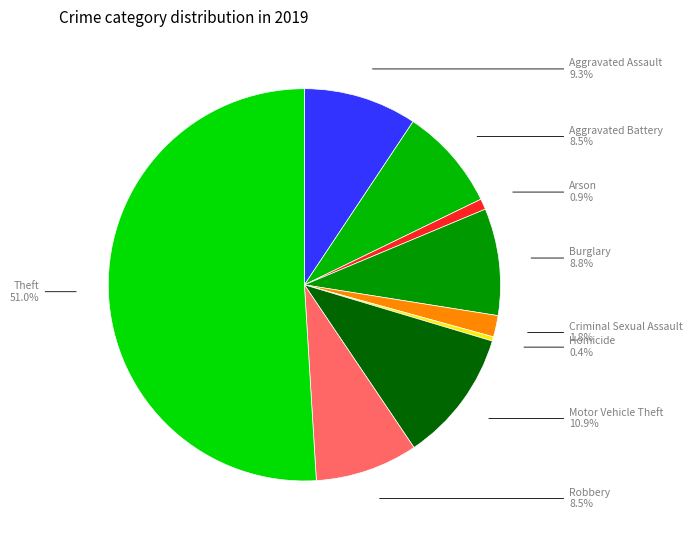

What percentage is the Arson slice, to the nearest percent?

1%